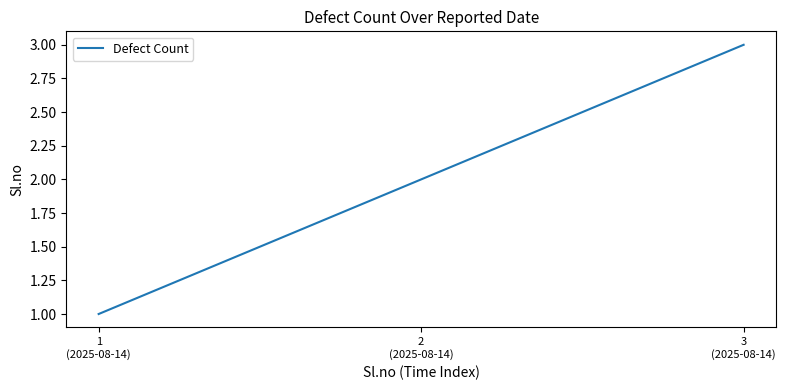

Where is the data nearest to the value 2?

2
(2025-08-14)